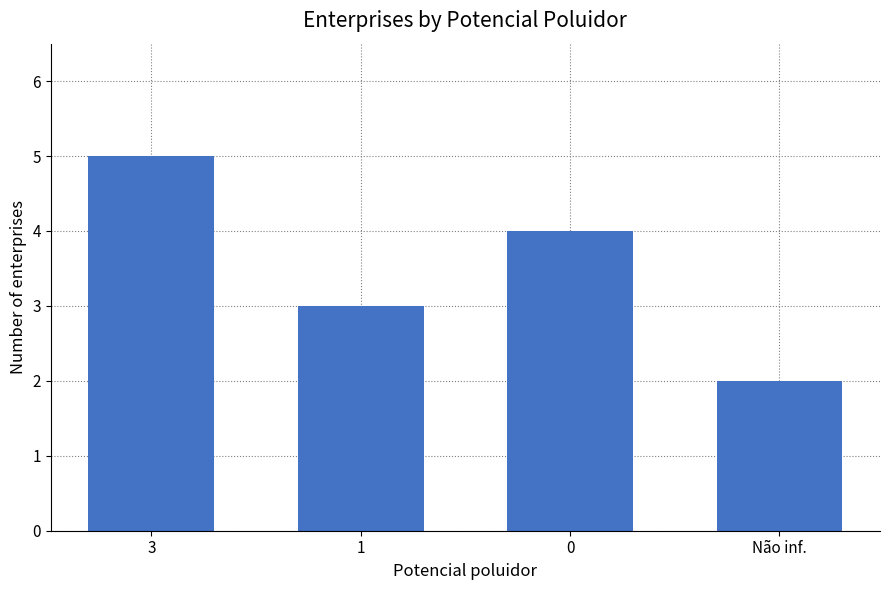

Which has a higher value, 3 or Não inf.?

3